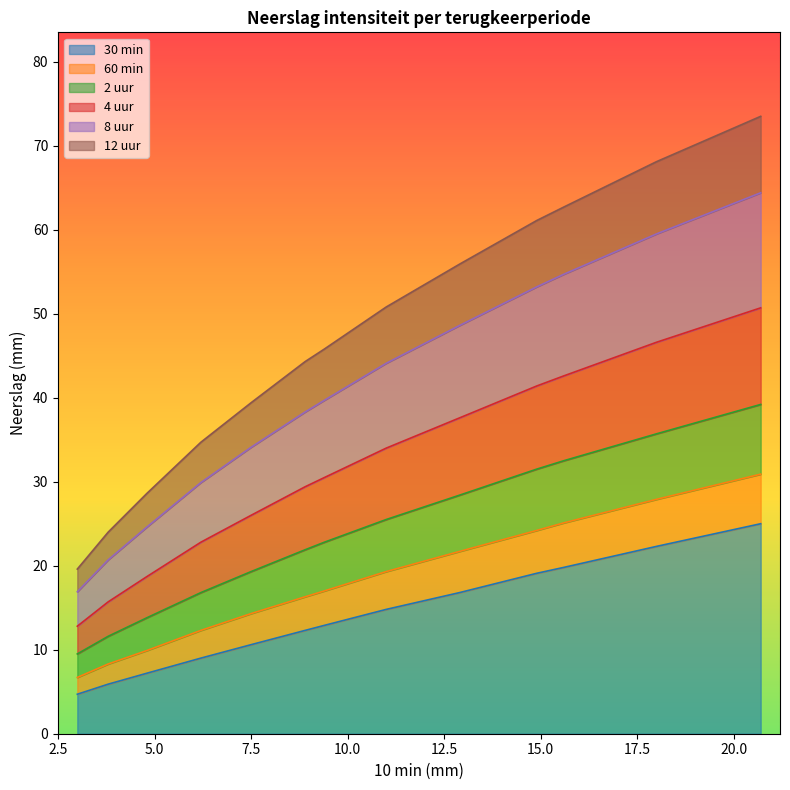

What is the value of the 12 uur point at the 1st from the left?

19.6